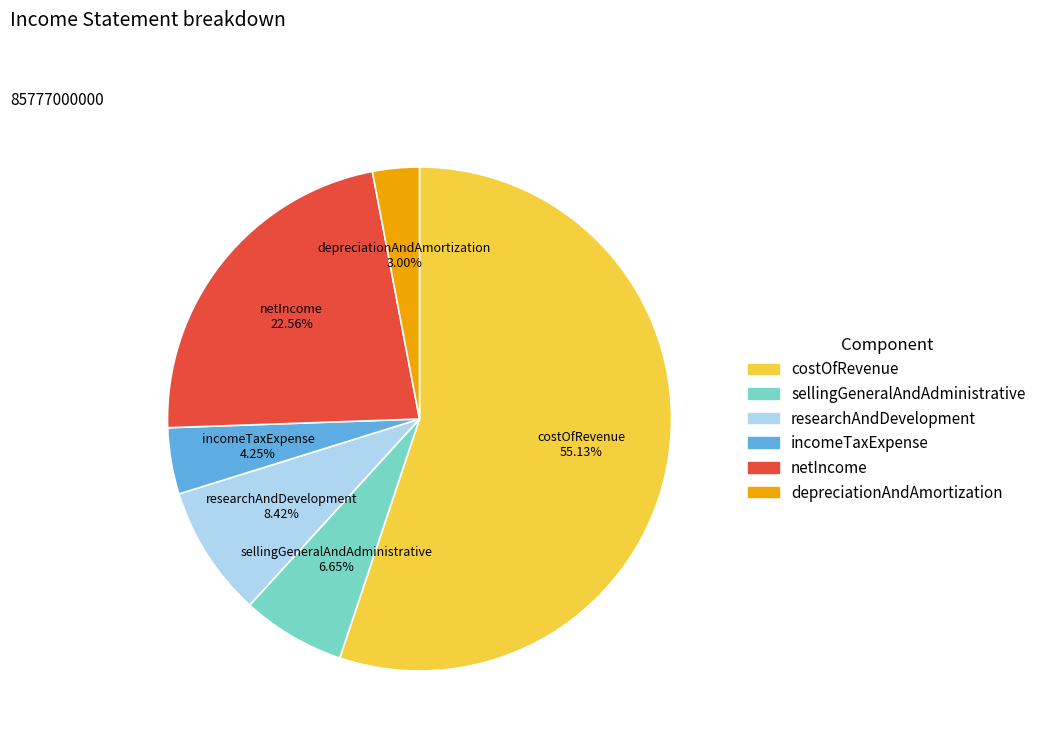

What is the largest slice in the pie chart?

costOfRevenue